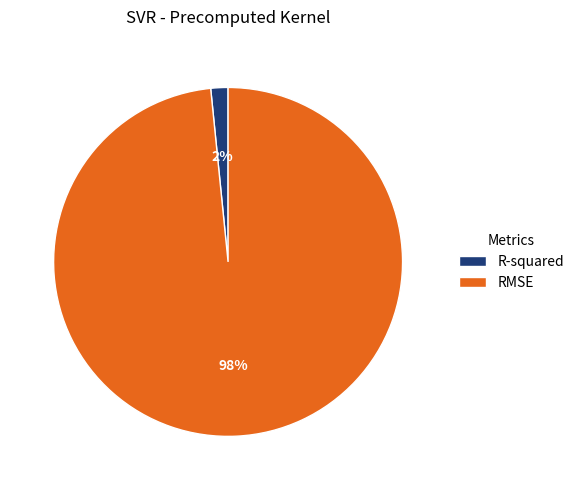

What percentage is the R-squared slice, to the nearest percent?

2%